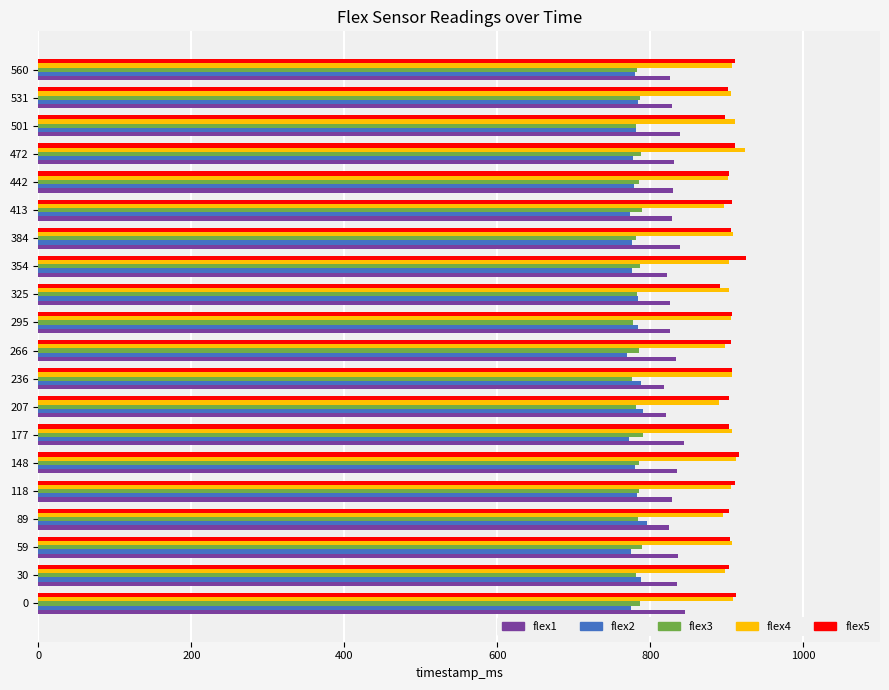

How many distinct data groups are displayed?

5